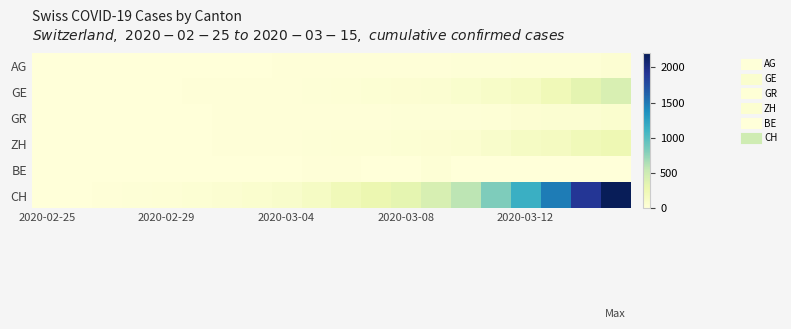

List the series in order of their peak value, highest first.

CH, GE, ZH, GR, AG, BE